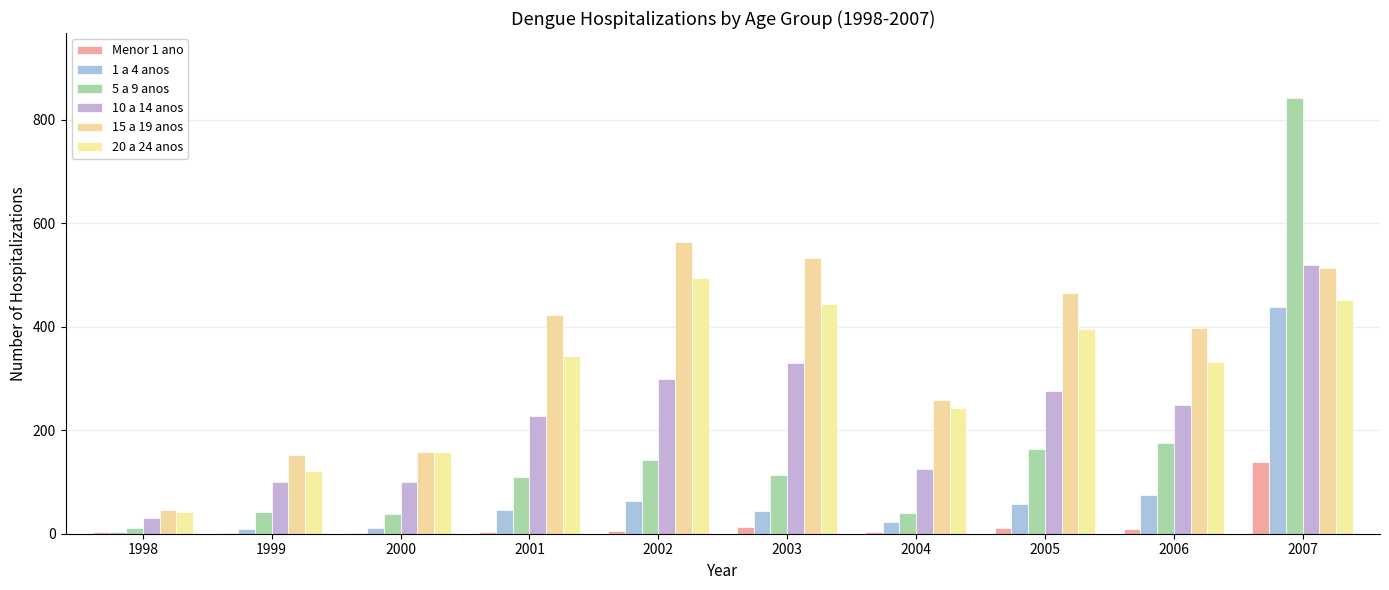

Reading right to left, extract all data points from this chart.

Menor 1 ano: 2007=138	2006=9	2005=11	2004=4	2003=13	2002=6	2001=3	2000=2	1999=2	1998=3
1 a 4 anos: 2007=438	2006=74	2005=57	2004=22	2003=44	2002=63	2001=45	2000=12	1999=9	1998=4
5 a 9 anos: 2007=841	2006=175	2005=163	2004=40	2003=113	2002=142	2001=110	2000=38	1999=42	1998=11
10 a 14 anos: 2007=520	2006=248	2005=275	2004=125	2003=329	2002=298	2001=227	2000=100	1999=100	1998=30
15 a 19 anos: 2007=513	2006=397	2005=465	2004=258	2003=533	2002=564	2001=422	2000=158	1999=152	1998=45
20 a 24 anos: 2007=451	2006=332	2005=396	2004=242	2003=443	2002=494	2001=343	2000=157	1999=122	1998=41